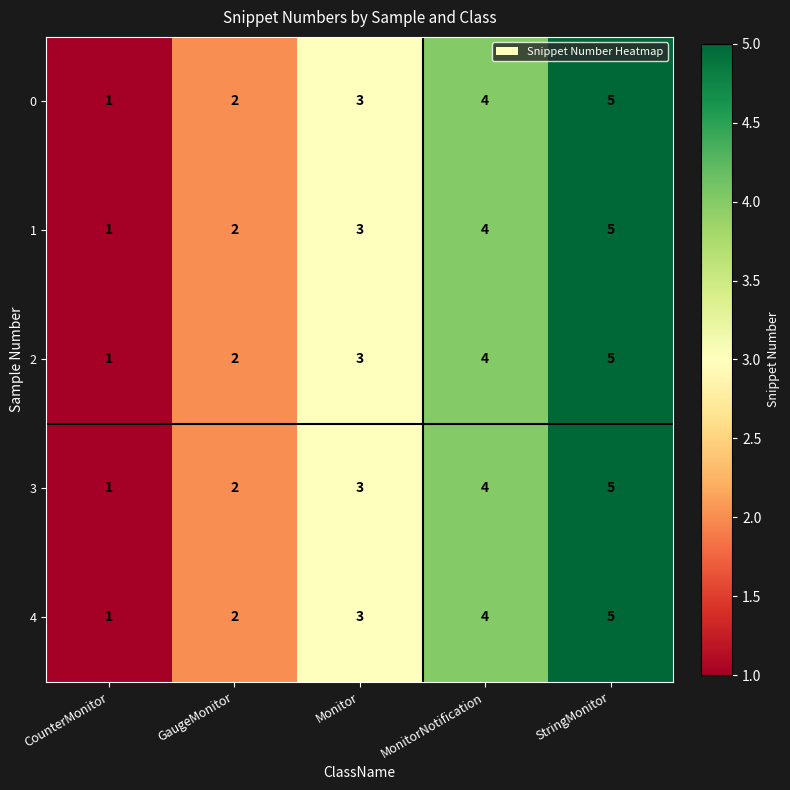

What is the difference between the second highest and minimum values in the 0 series?

3